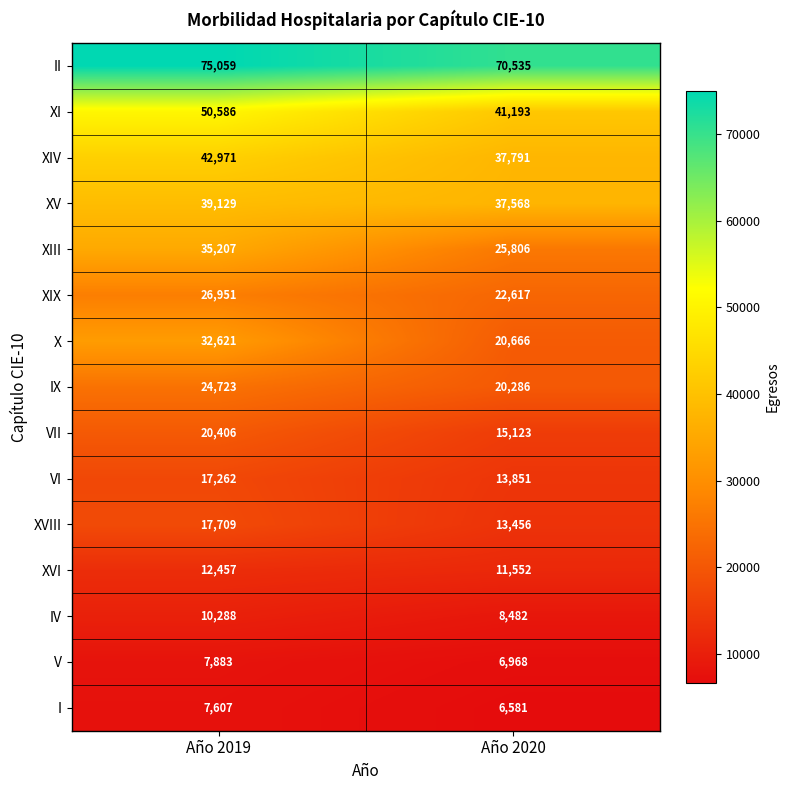

Which series changed the most between Año 2019 and Año 2020?

X